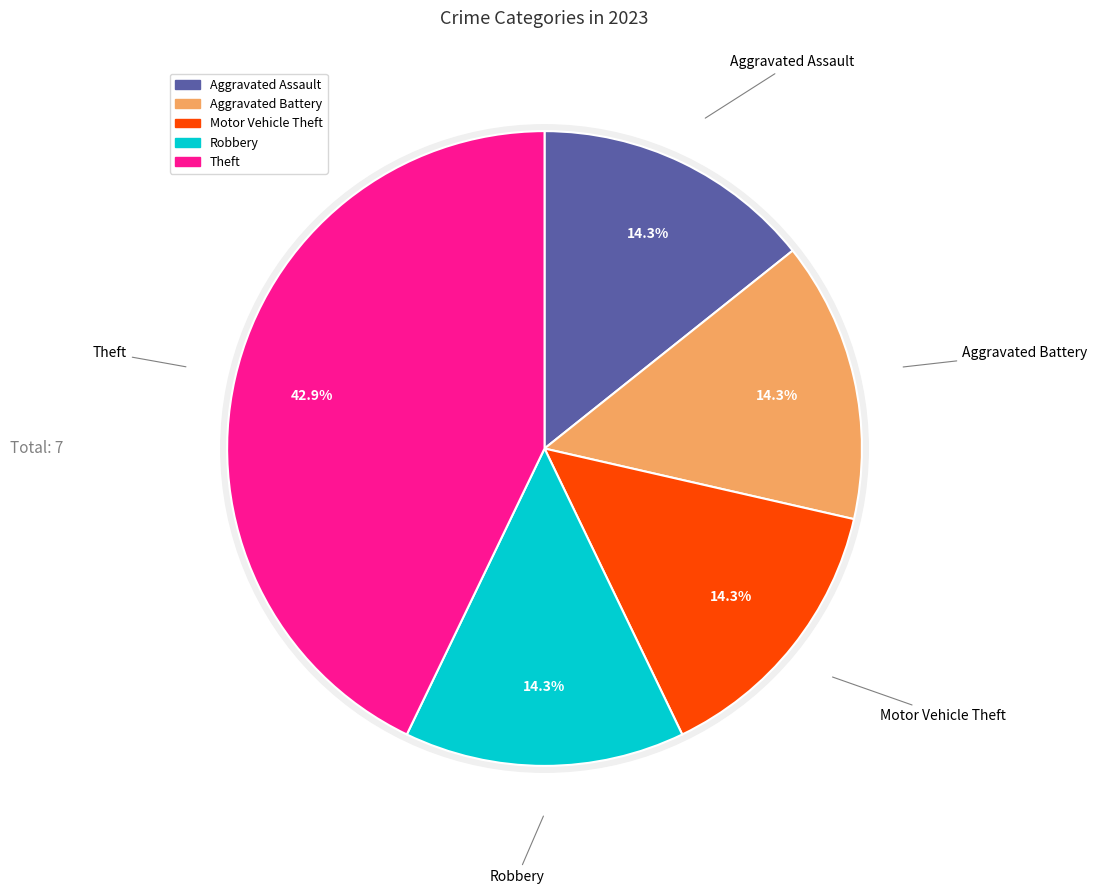

To the nearest percent, what portion does Aggravated Assault represent?

14%